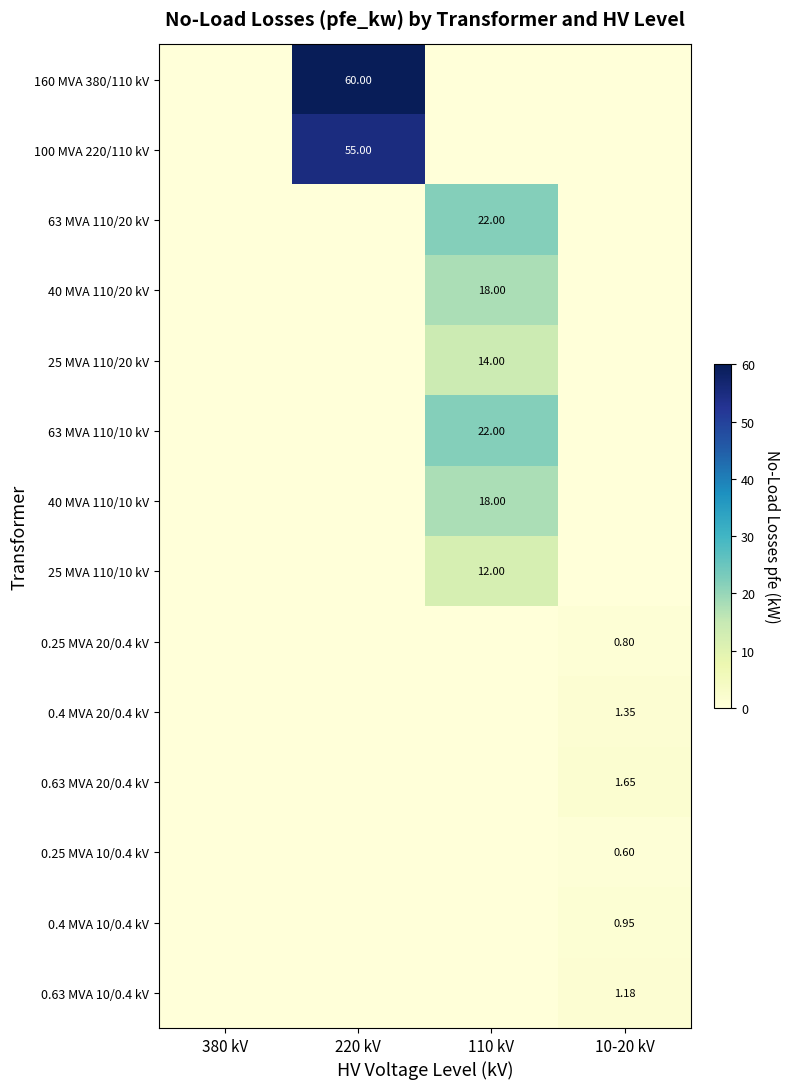

List the series in order of their peak value, lowest first.

0.25 MVA 10/0.4 kV, 0.25 MVA 20/0.4 kV, 0.4 MVA 10/0.4 kV, 0.63 MVA 10/0.4 kV, 0.4 MVA 20/0.4 kV, 0.63 MVA 20/0.4 kV, 25 MVA 110/10 kV, 25 MVA 110/20 kV, 40 MVA 110/20 kV, 40 MVA 110/10 kV, 63 MVA 110/20 kV, 63 MVA 110/10 kV, 100 MVA 220/110 kV, 160 MVA 380/110 kV